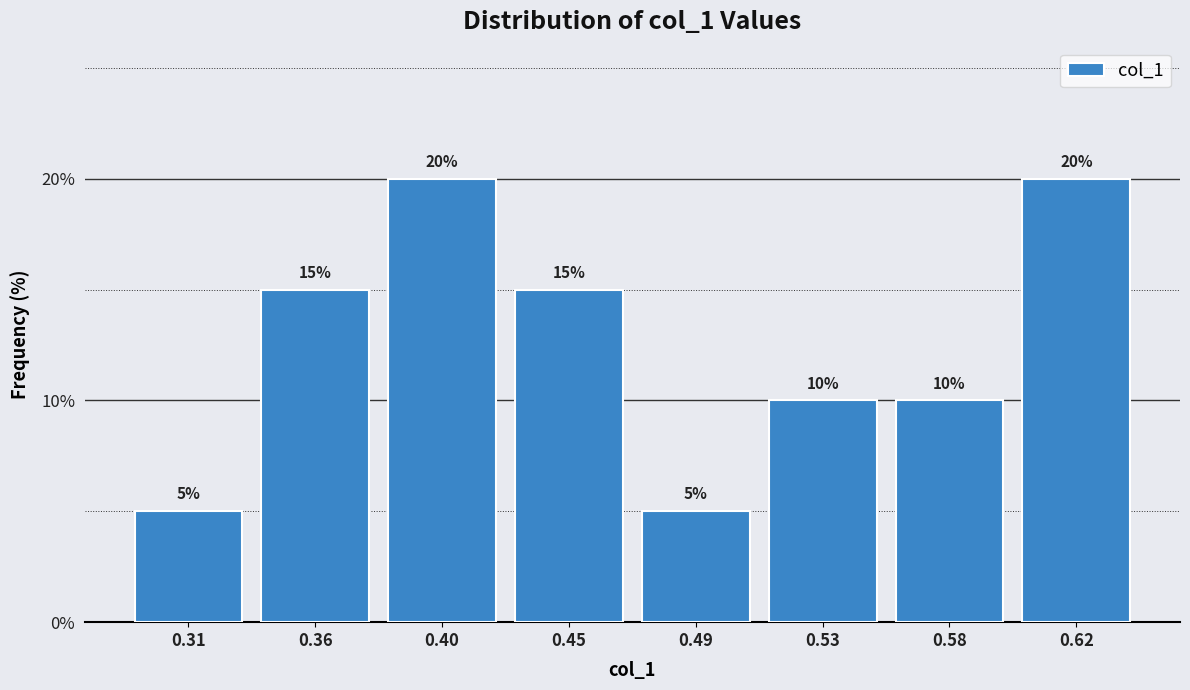

Reading left to right, what are all the values shown in this chart?

0.31=5	0.36=15	0.40=20	0.45=15	0.49=5	0.53=10	0.58=10	0.62=20